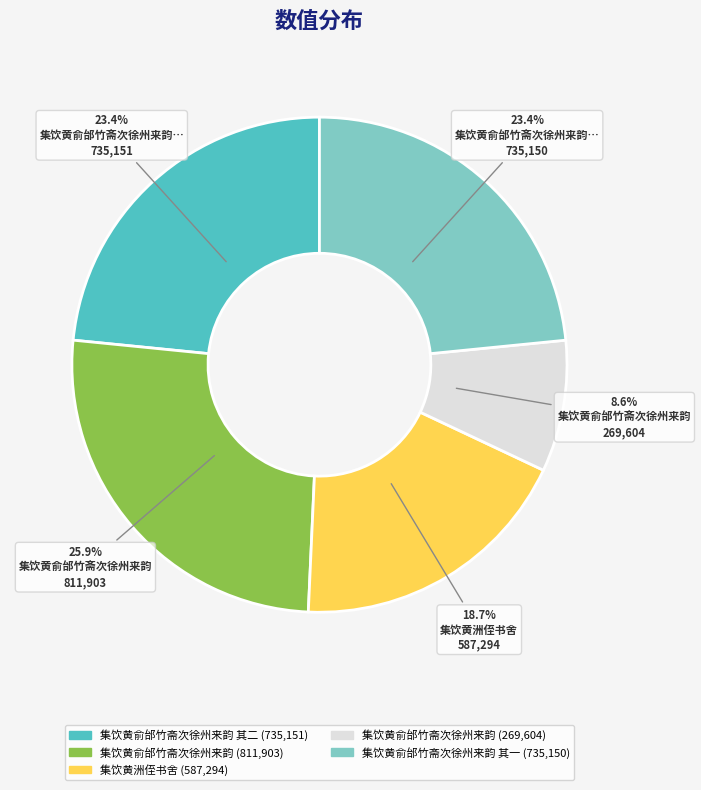

Is there a majority slice in this chart?

No